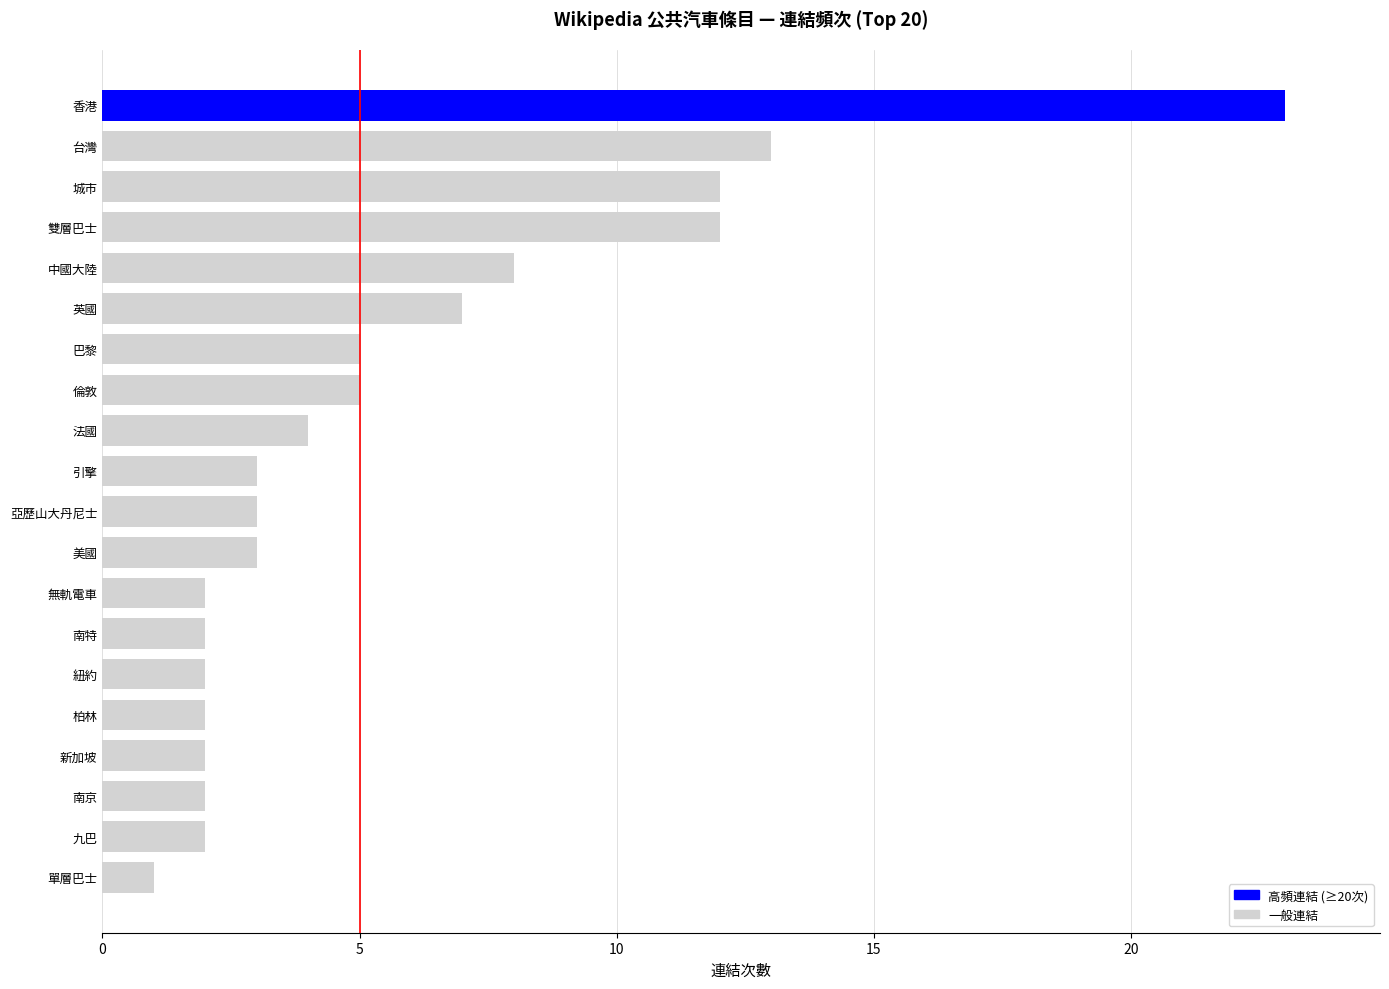

What is the ratio of the value at 九巴 to the value at 英國?

0.3